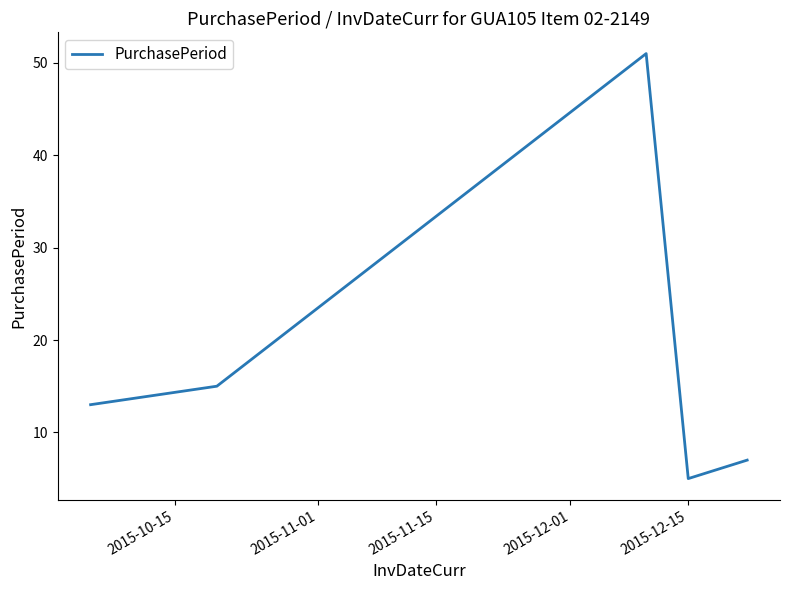

Reading right to left, transcribe all the data shown in this chart.

7	5	51	15	13